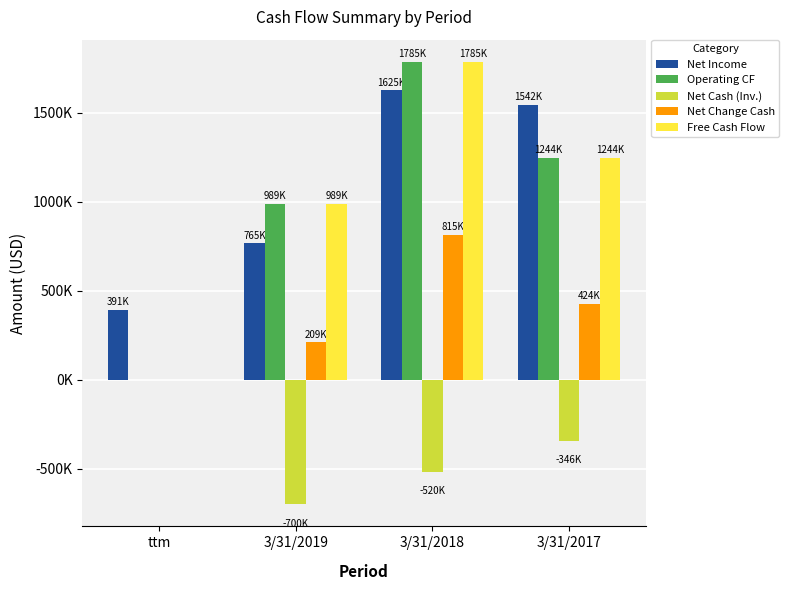

What is the maximum value shown in the chart?

1785000